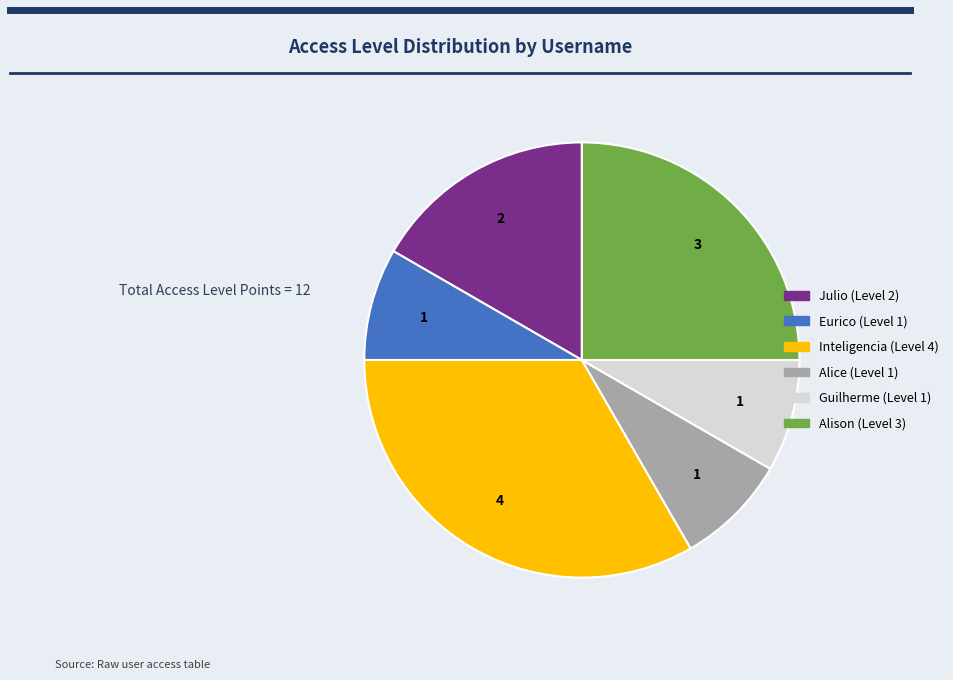

Is Guilherme the majority of the pie?

No